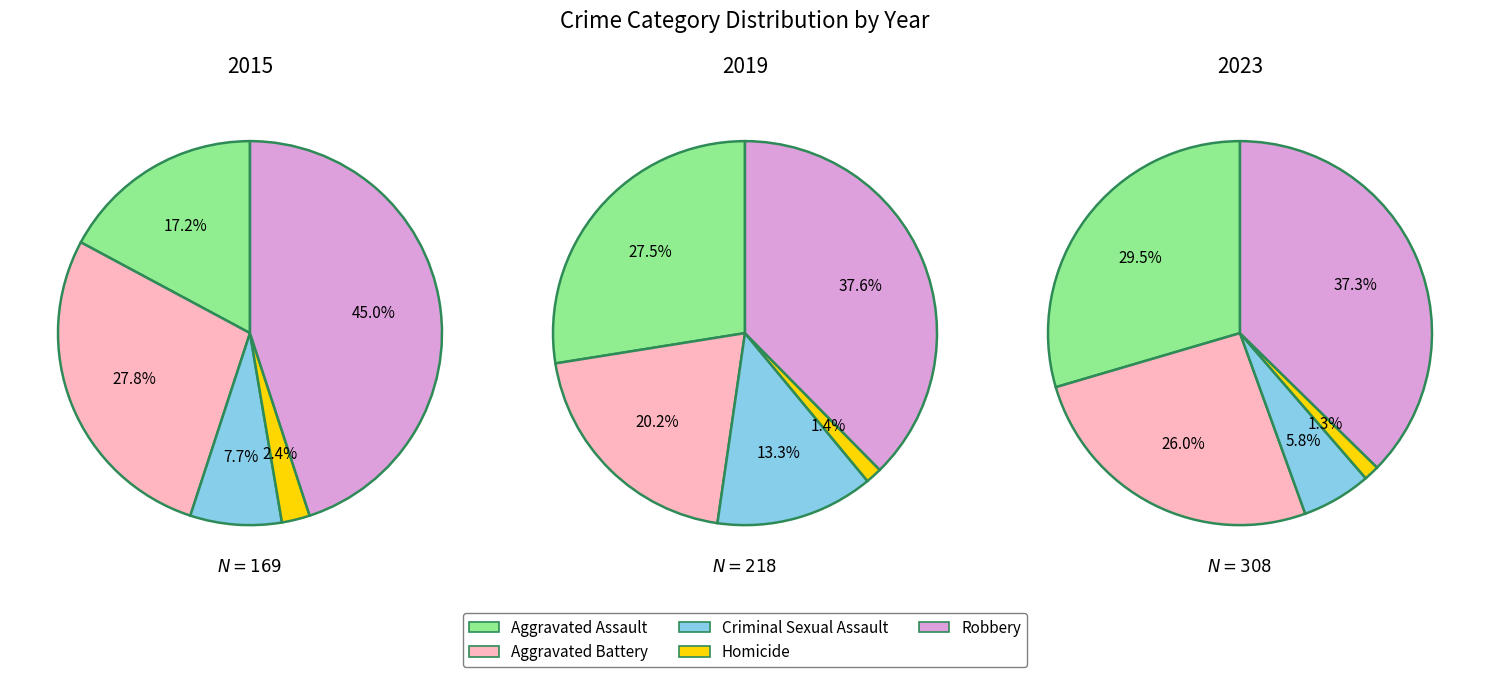

Is there any slice that represents more than half of the pie?

No